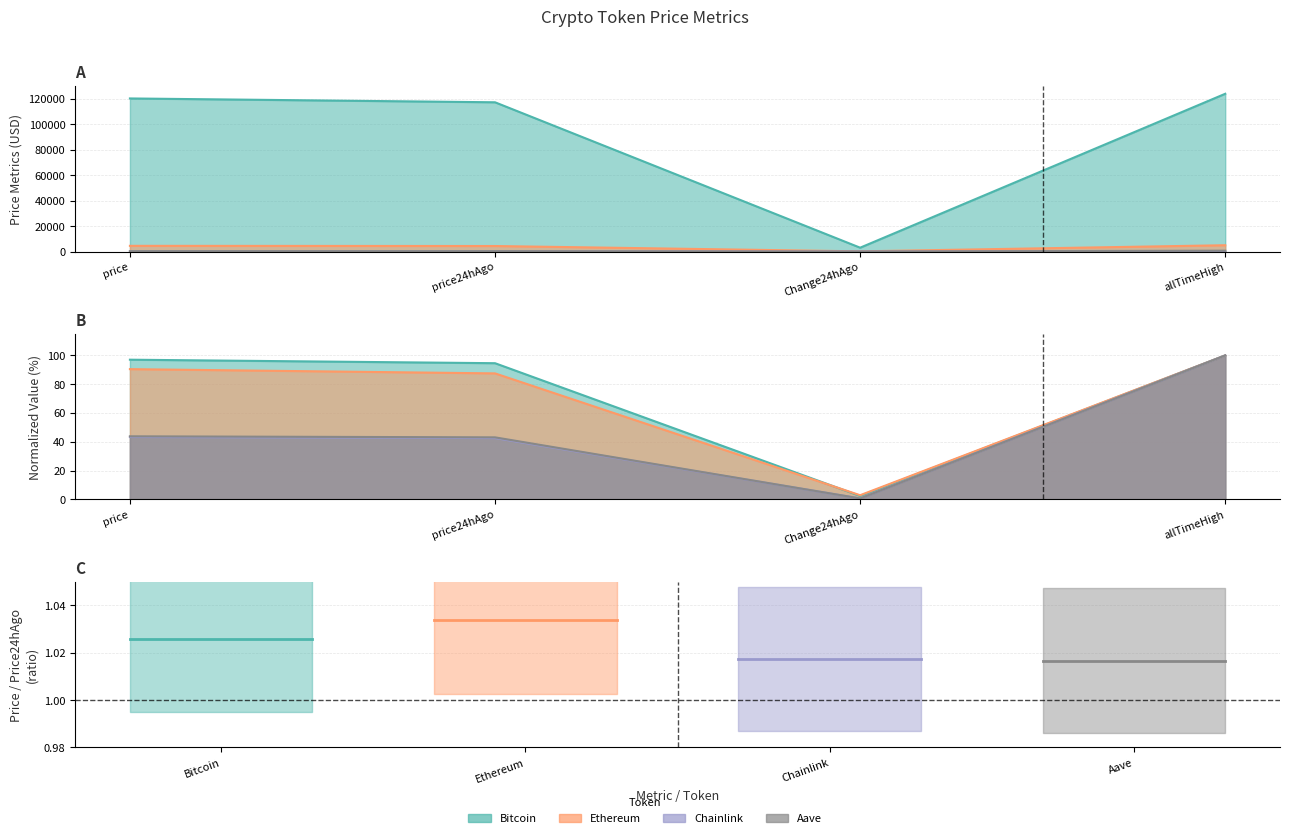

The Ethereum series shows 4946.1 at allTimeHigh. True or false?

True